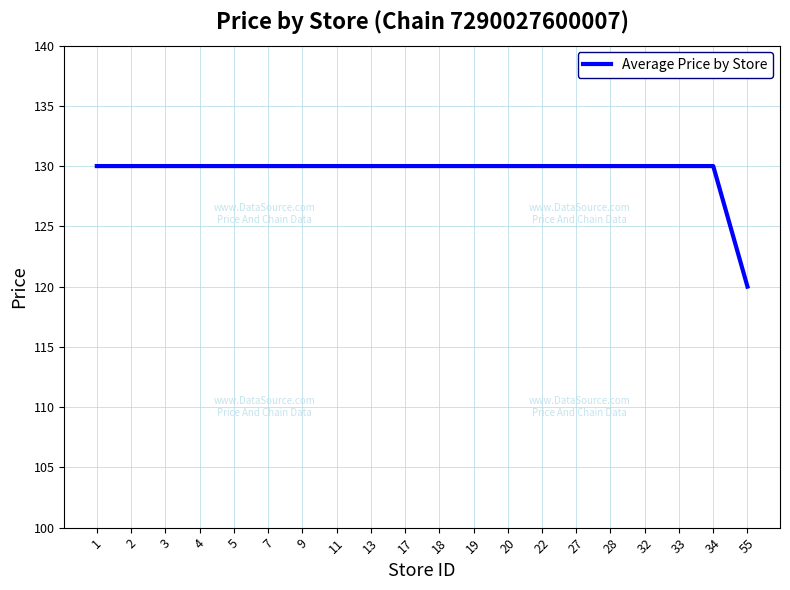

Is it true that the value at 55 is 203?

False